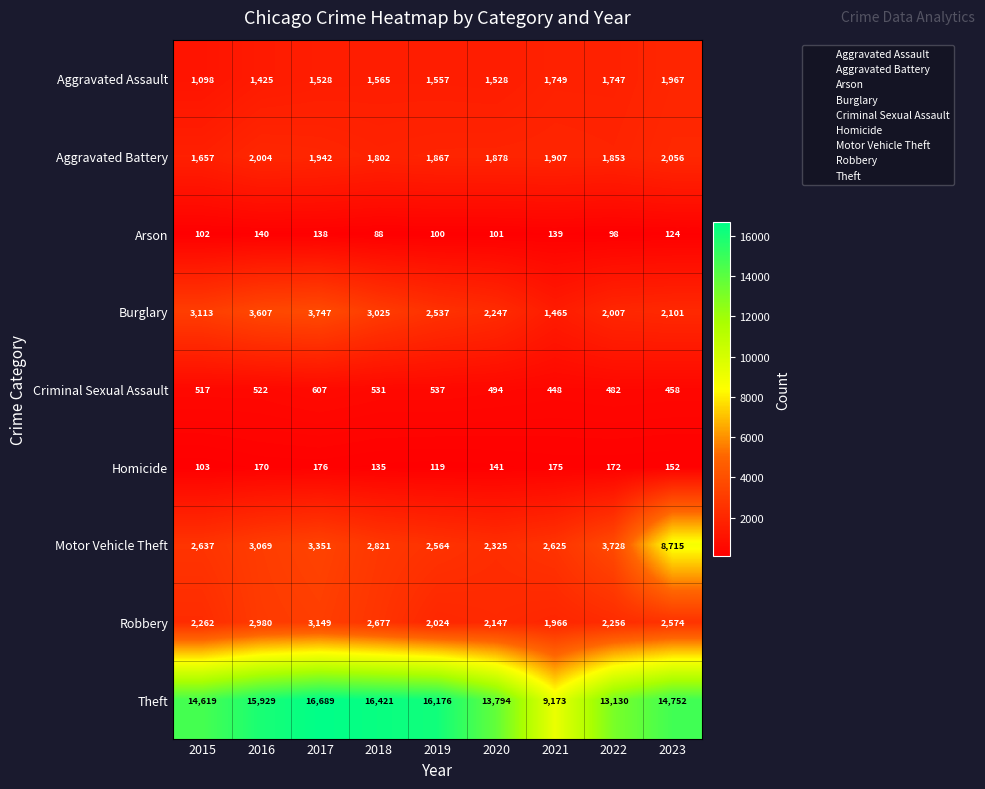

Which label corresponds to the smallest value in the chart?

2018